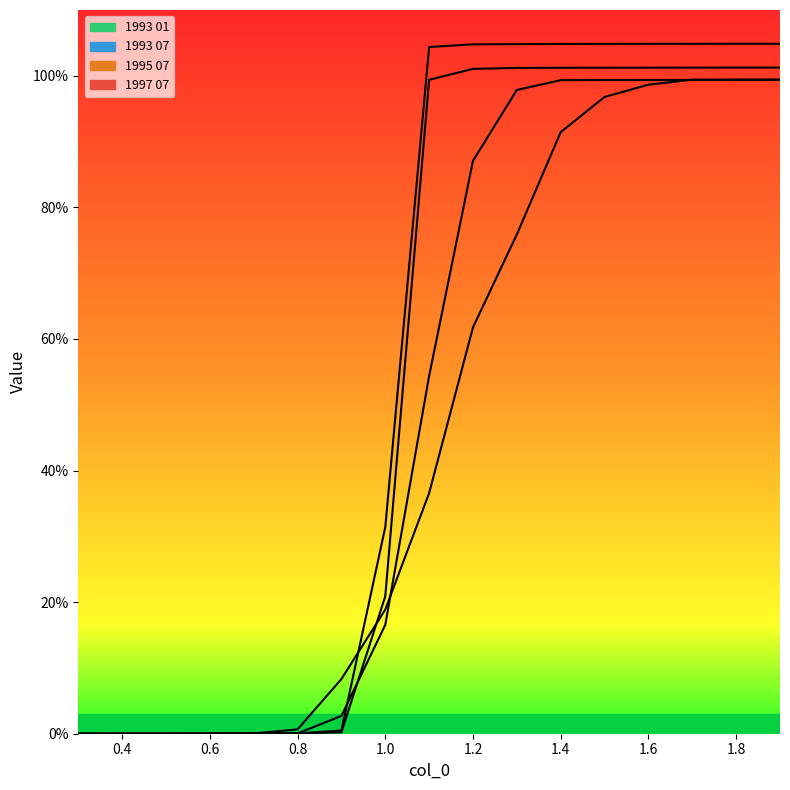

How many values in 1995 07 are above zero?

16